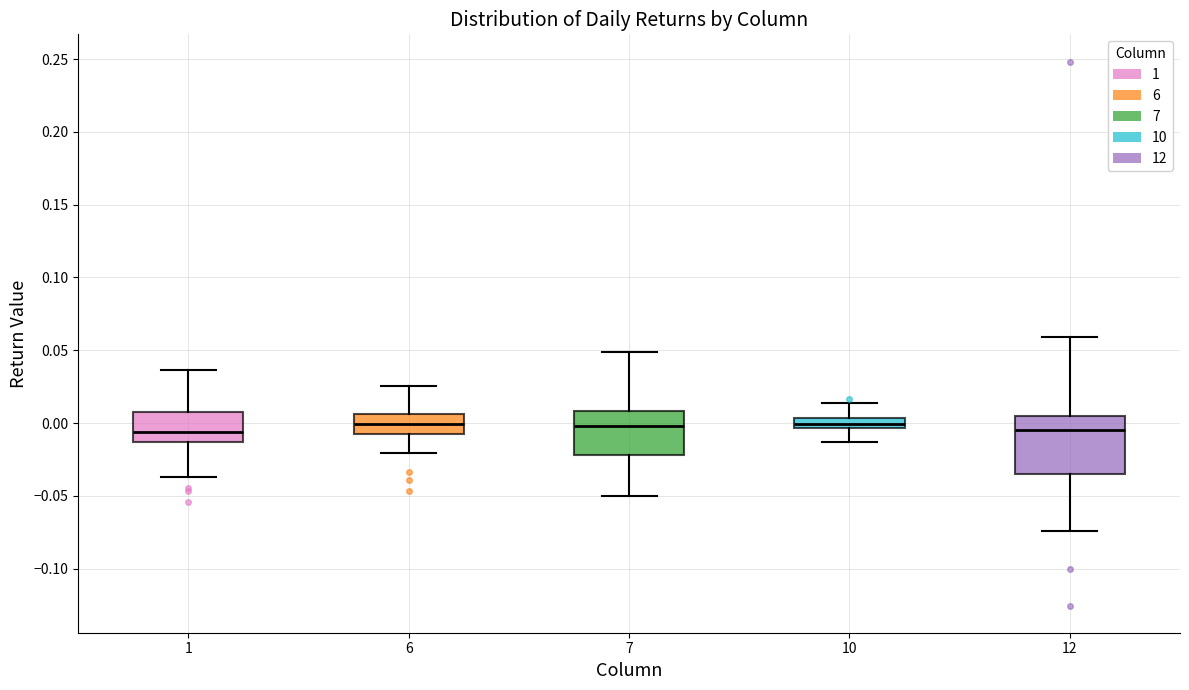

Where does the lower whisker of the box at x = 1 end on the y-axis? The values are not printed on the chart, so give them approximately, as read against the axis.

-0.035